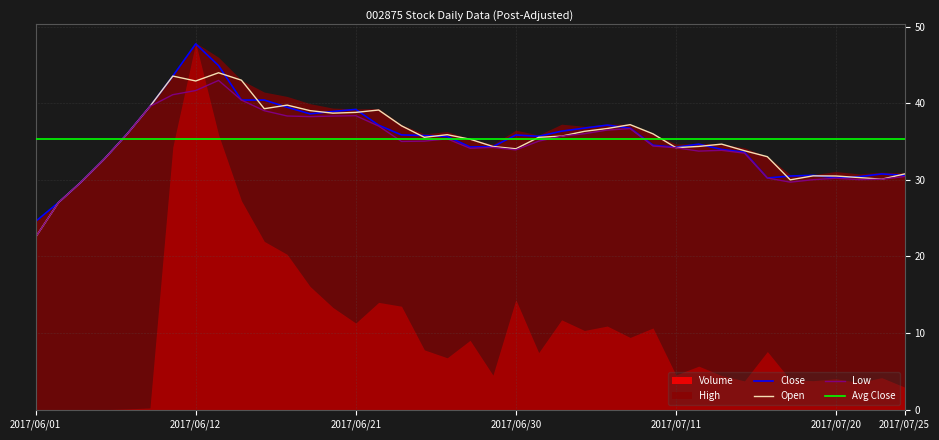

What is the label of the 31st point from the right?

2017/06/13